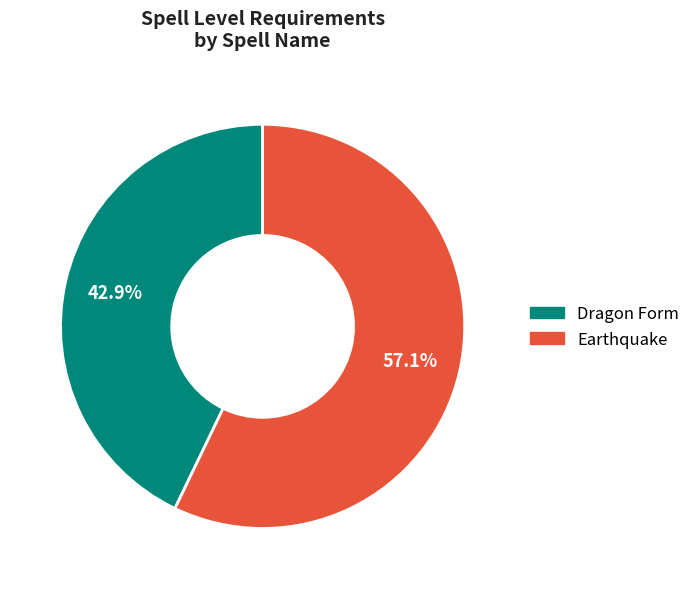

Rank the categories by value from highest to lowest.

Earthquake, Dragon Form